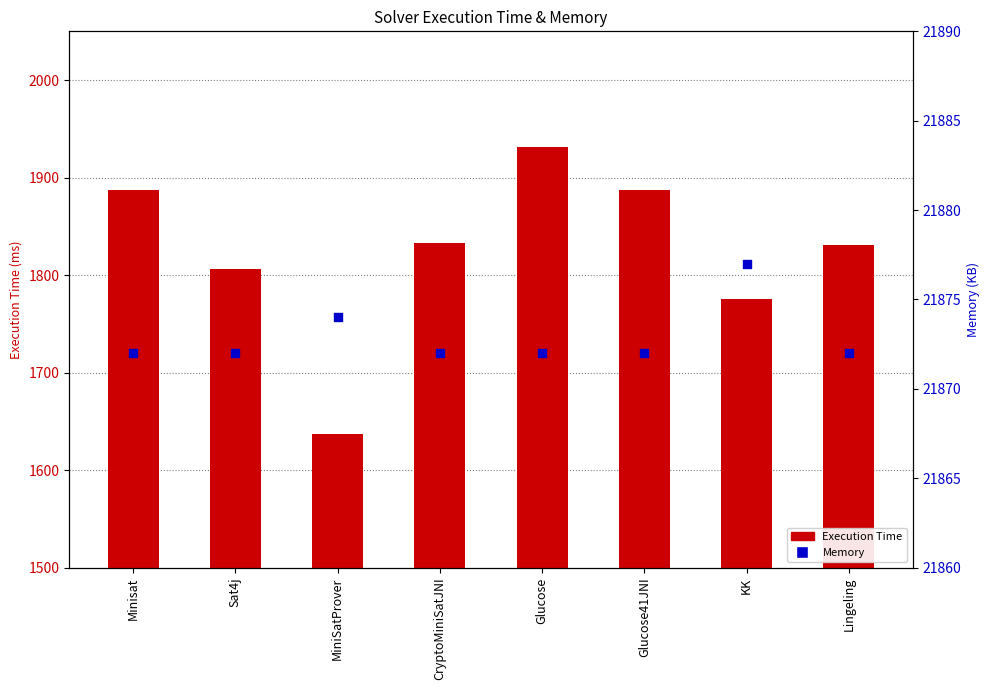

Which series reaches the maximum Y coordinate?

Memory